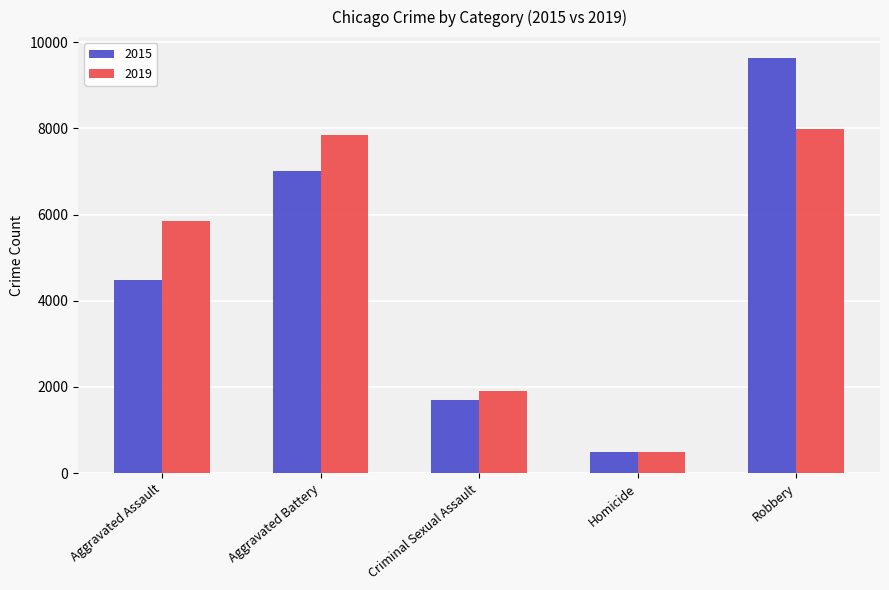

Is it true that 2019 equals 7857 at Aggravated Battery?

True